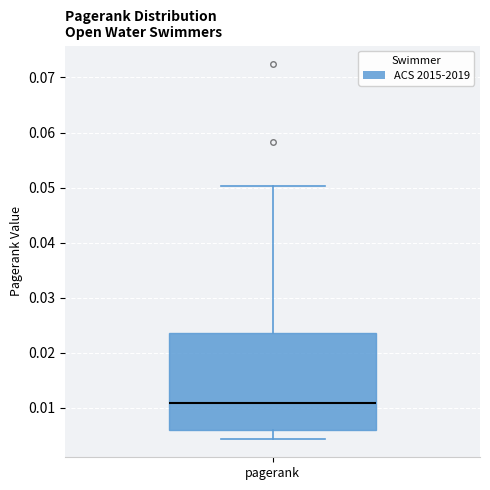

Transcribe this box plot: give where the median line is, the range the box spans, and where the two whiskers end, as read against the y-axis. The values are not printed on the chart, so give them approximately, as read against the axis.

median 0.011, box 0.006 to 0.024, whiskers 0.004 to 0.050